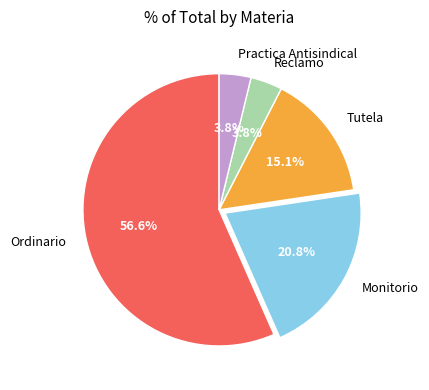

What percentage is the Monitorio slice, to the nearest percent?

21%